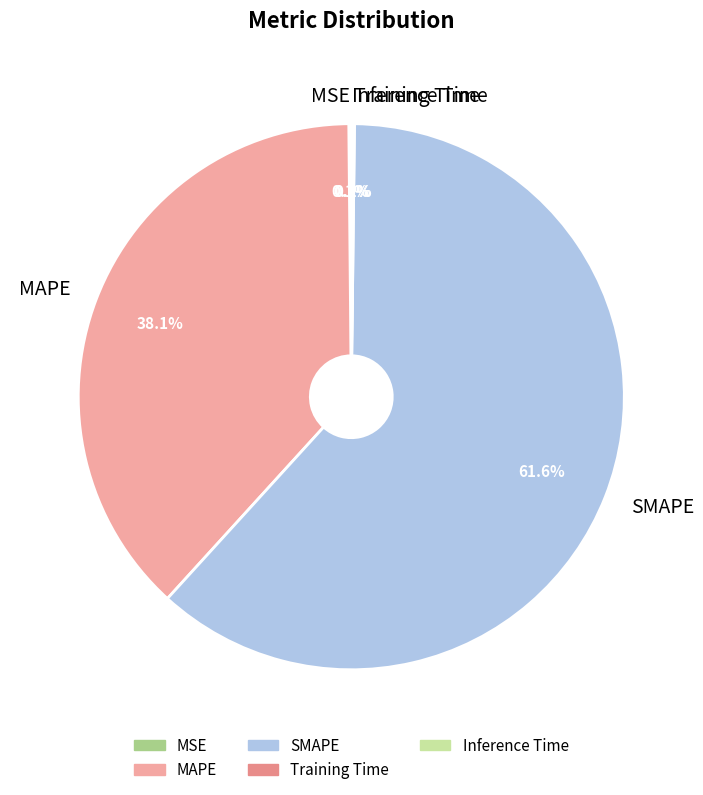

To the nearest percent, what percentage of the pie is SMAPE?

62%